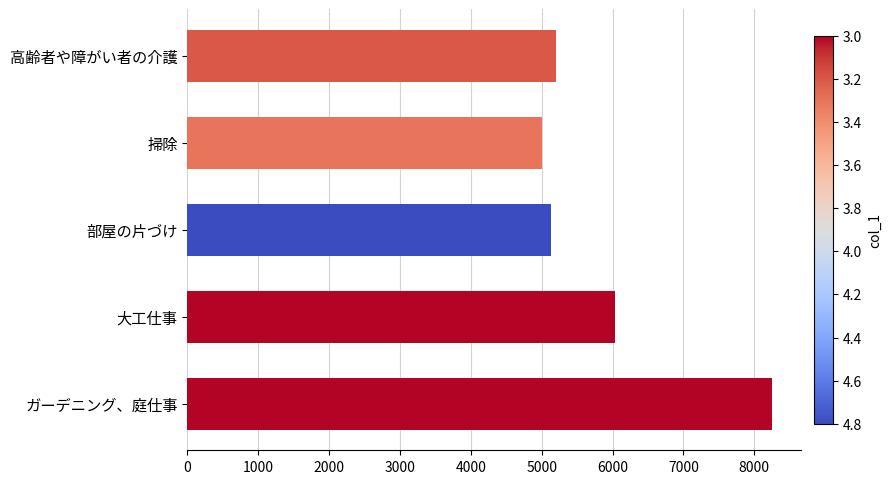

At which category does the chart reach its peak across all series?

ガーデニング、庭仕事